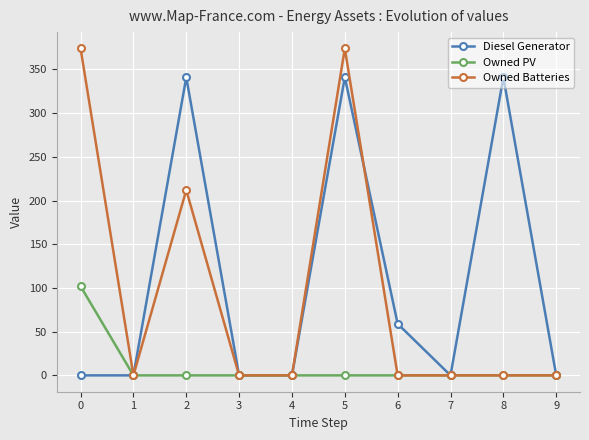

Reading left to right, what are all the values shown in this chart?

Diesel Generator: 0	0	341	0	0	341	59	0	341	0
Owned PV: 102	0	0	0	0	0	0	0	0	0
Owned Batteries: 374	0	212	0	0	374	0	0	0	0